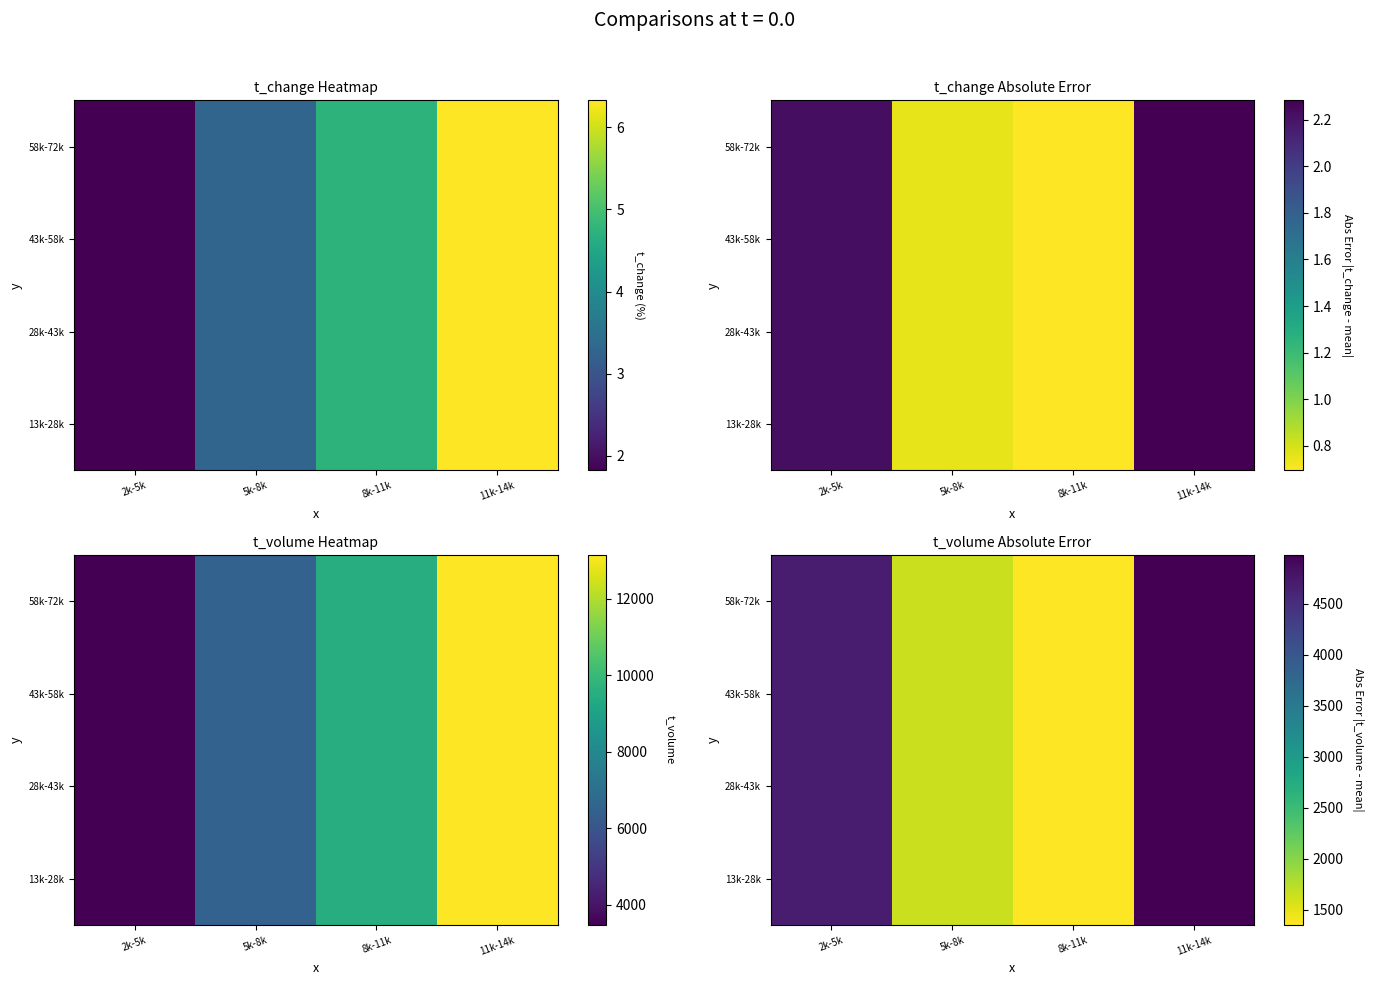

The value of 43k-58k at 11k-14k is 1658.4. True or false?

False